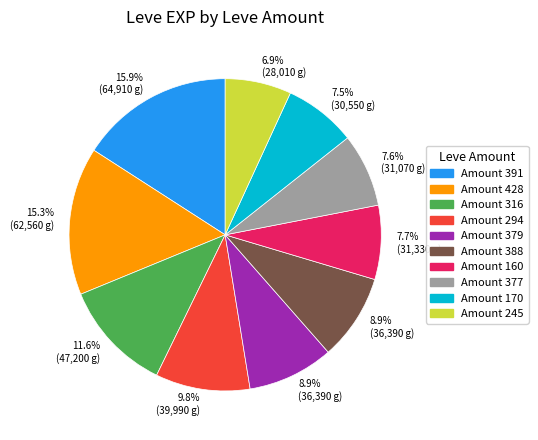

Which slice is the largest?

Amount 391